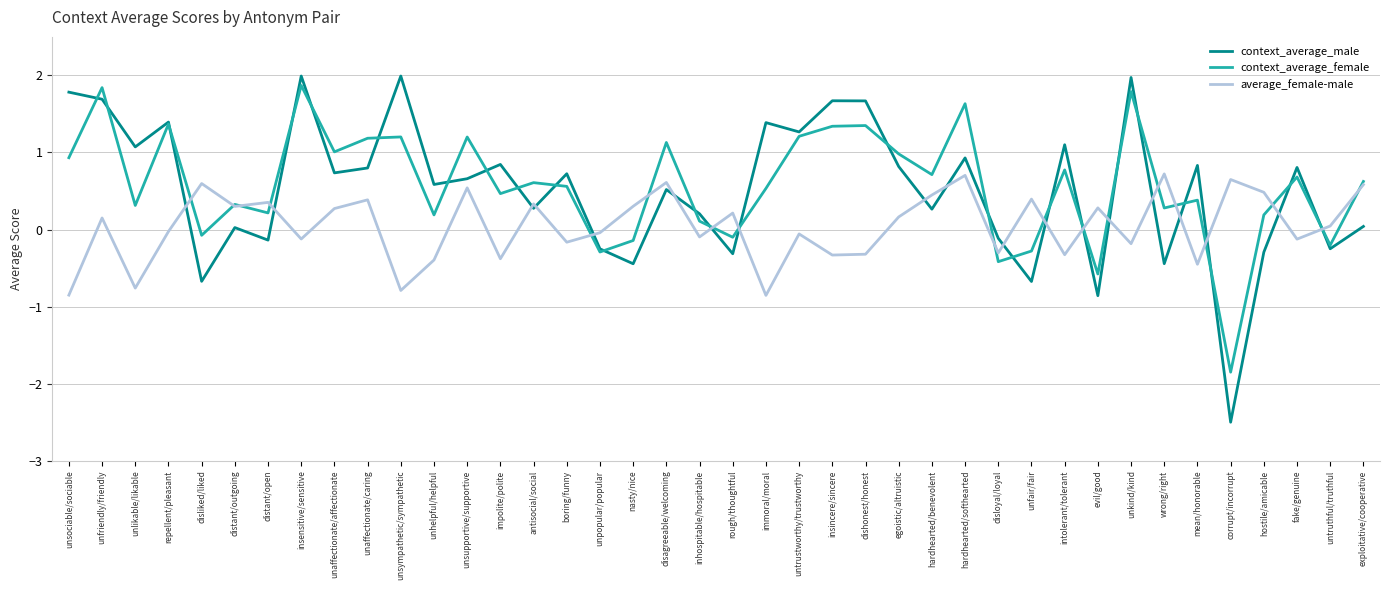

True or false: average_female-male and context_average_male intersect in this chart.

True